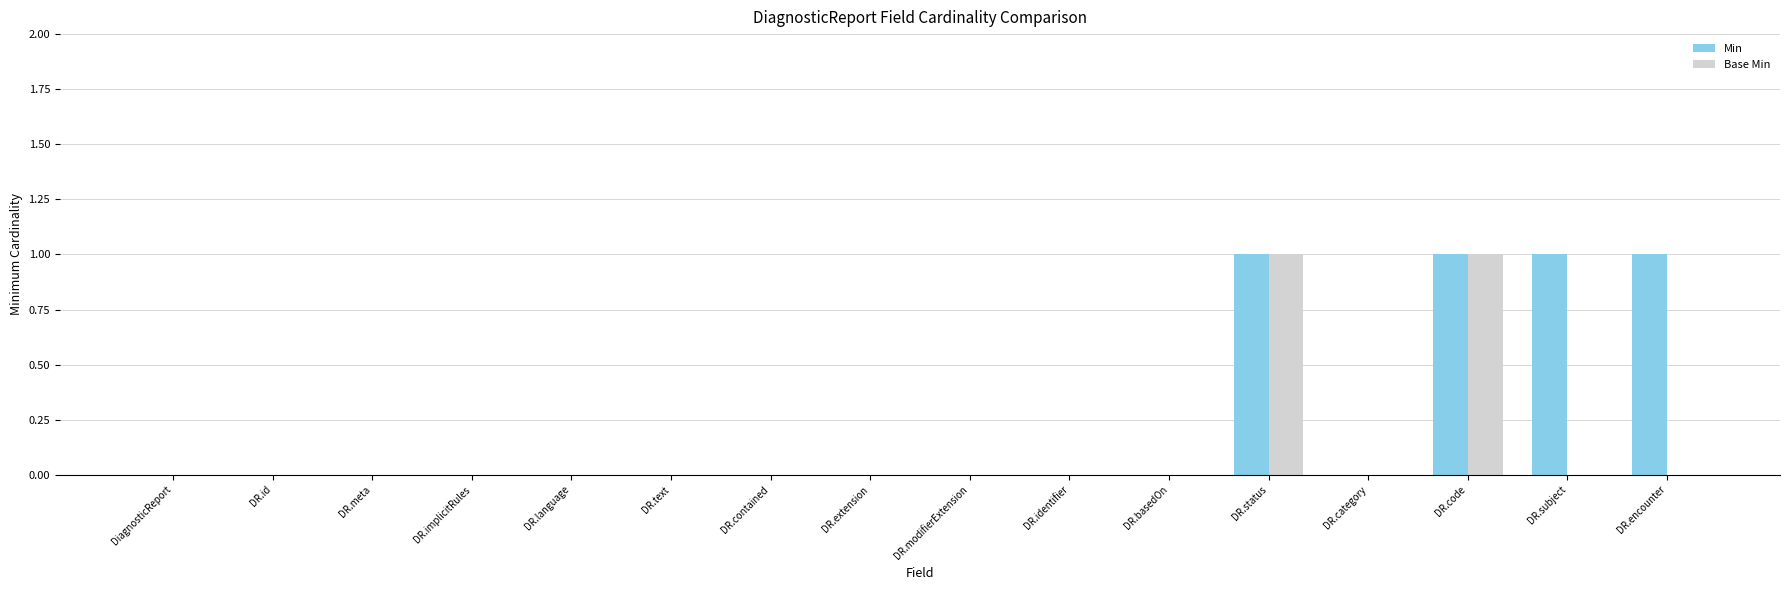

What are all the series names shown in the legend?

Min, Base Min